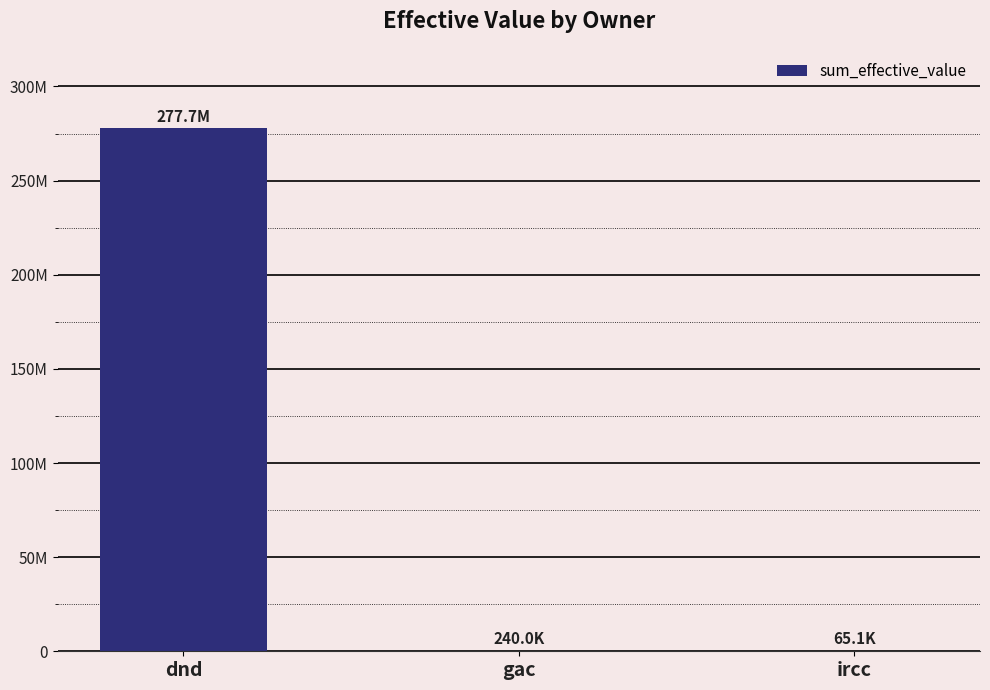

True or false: the data shows 127591.6 at gac.

False